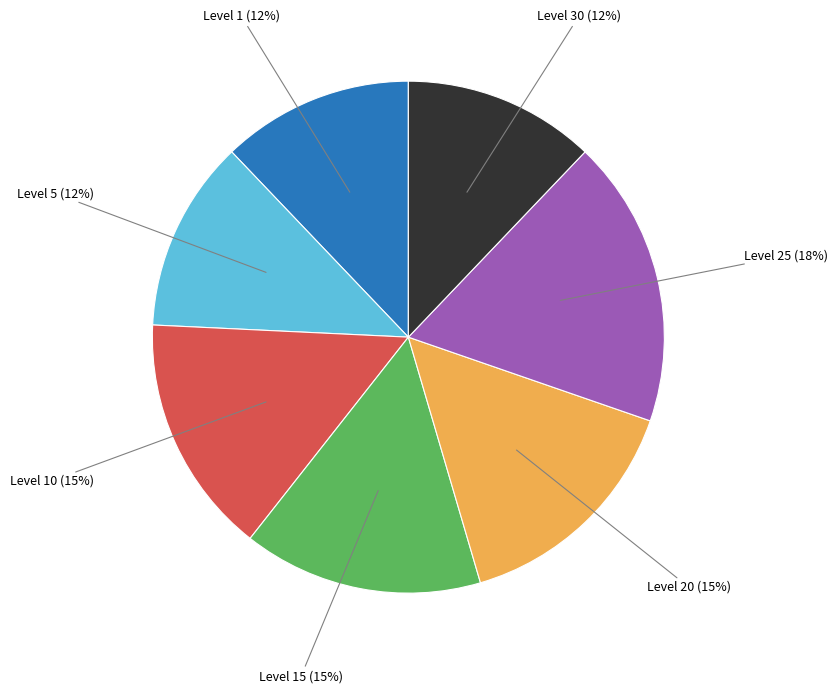

Does any single category account for the majority?

No